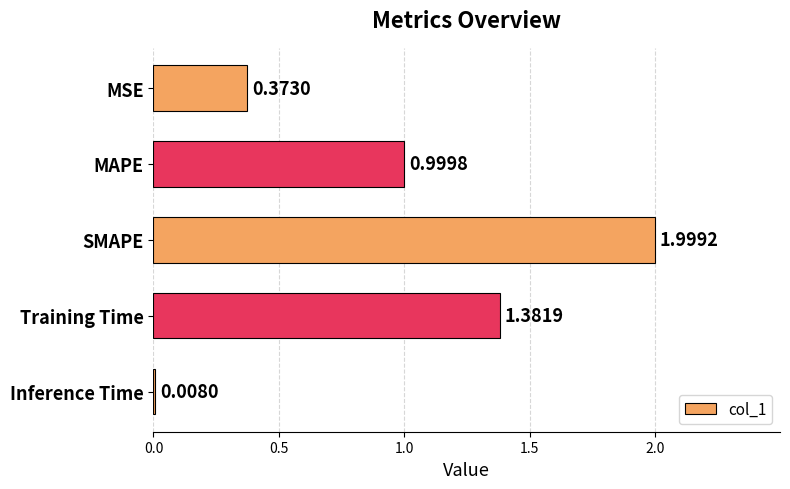

What is the average value?

1.0